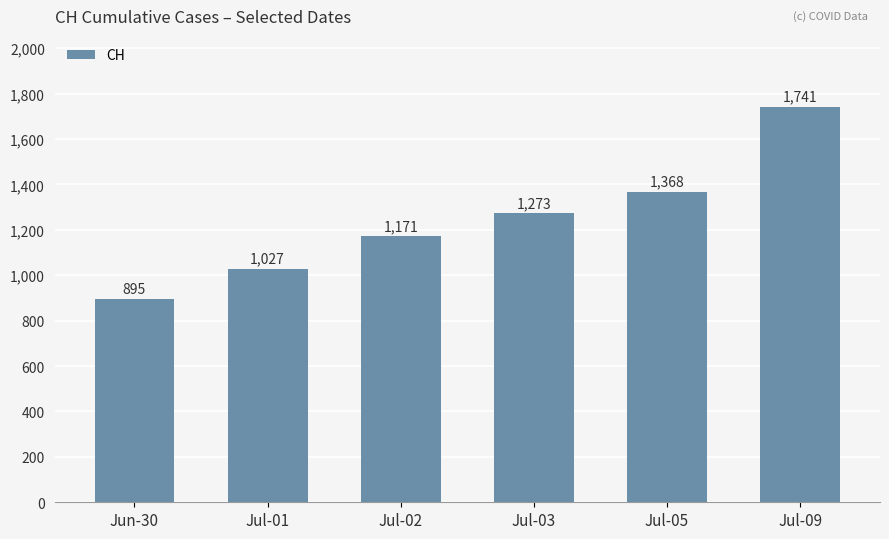

The value at Jun-30 is 194. True or false?

False